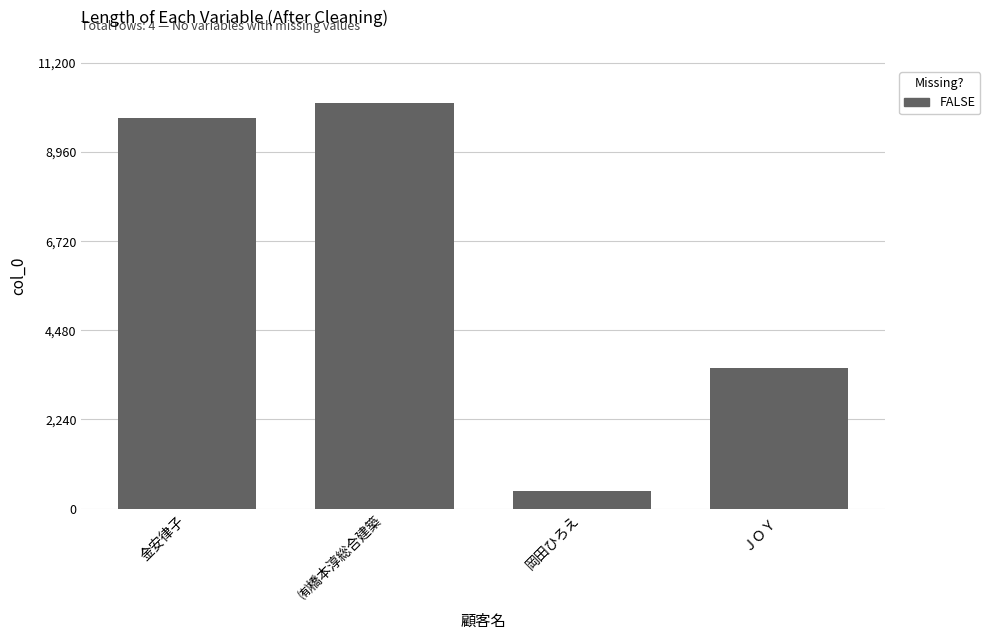

List the labels in order of value, largest first.

㈲橋本淳総合建築, 金安律子, ＪＯＹ, 岡田ひろえ